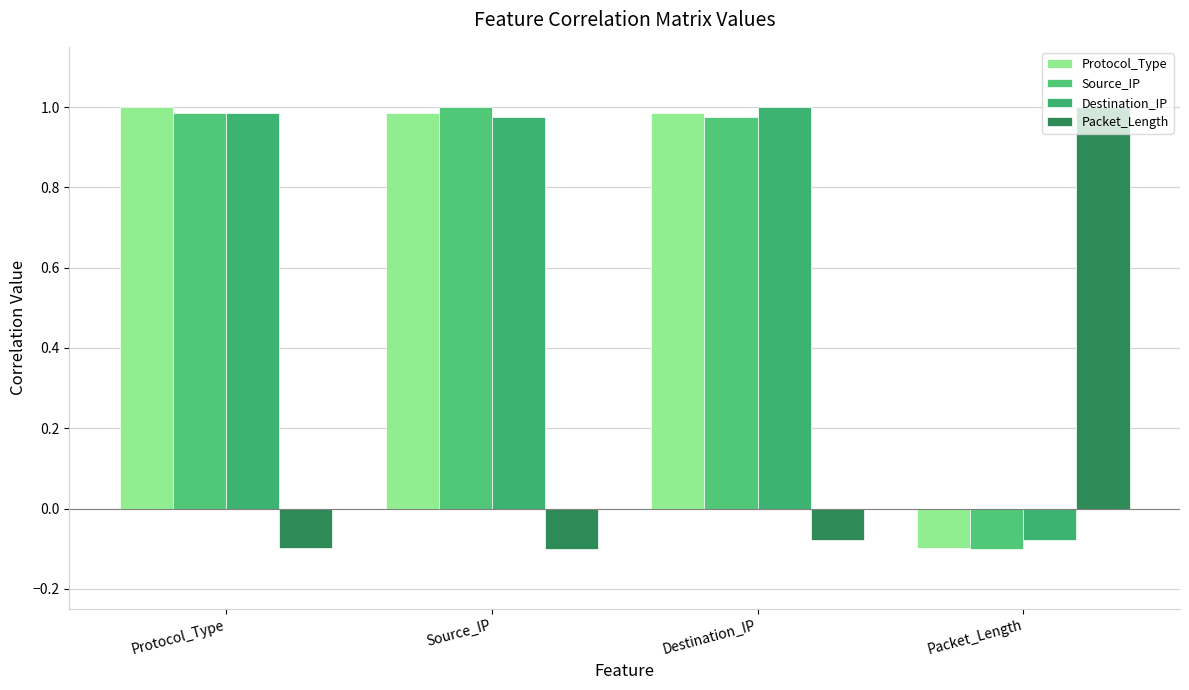

What is the label of the 2nd bar from the right?

Destination_IP